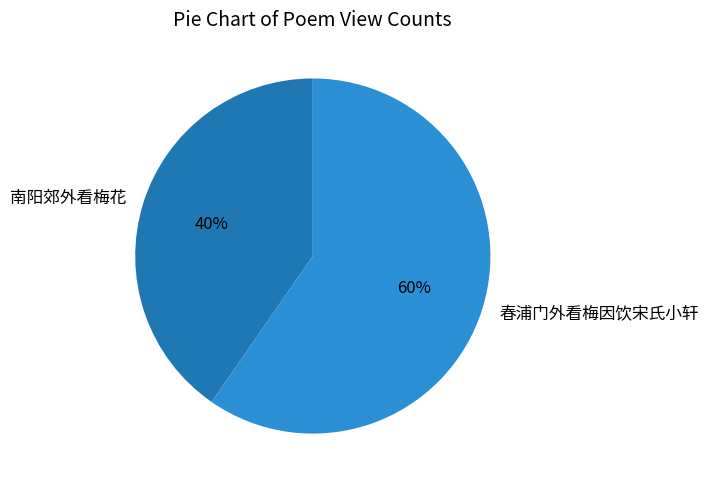

Do 南阳郊外看梅花 and 春浦门外看梅因饮宋氏小轩 together represent more than half of the pie?

Yes